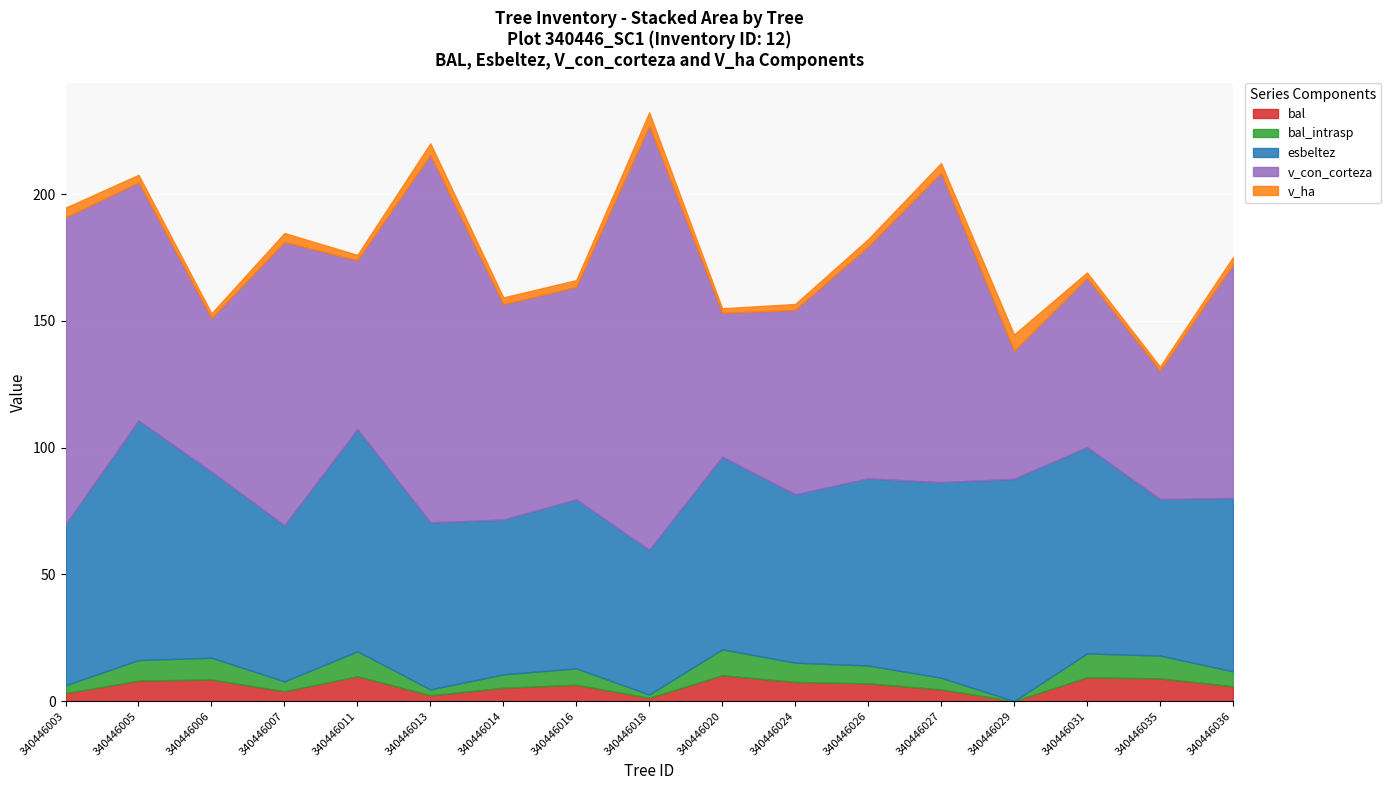

Which has a higher value, 340446005 or 340446029?

340446005